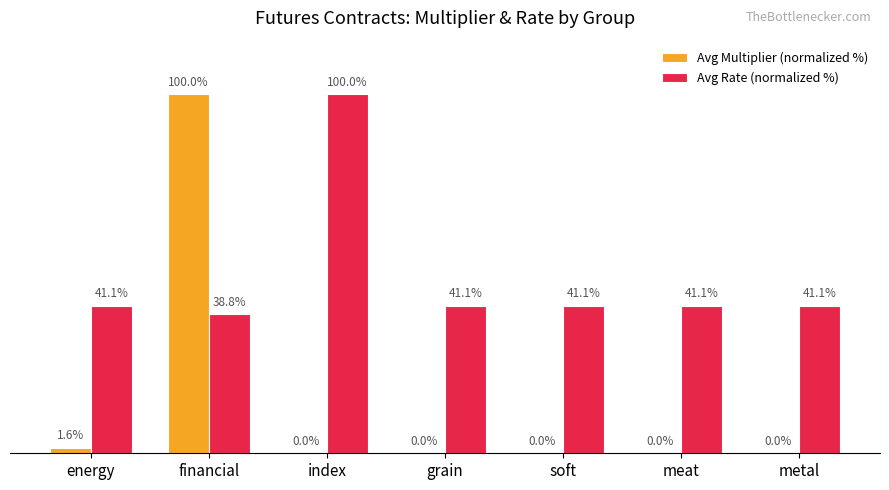

Which series changed the most between financial and soft?

Avg Multiplier (normalized %)